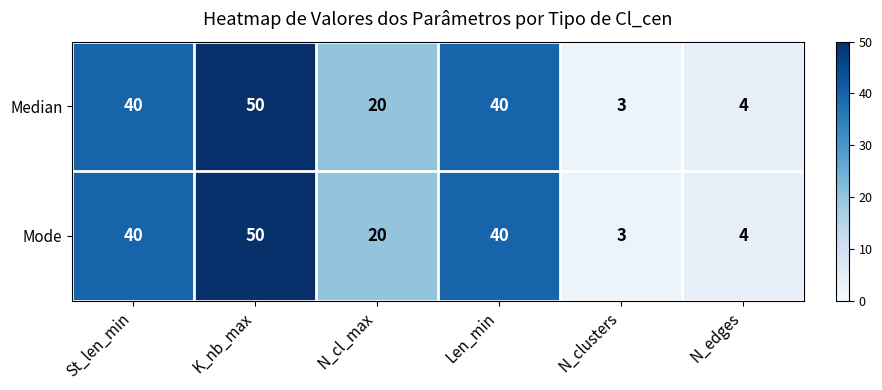

How many data points in Median are less than 40?

3